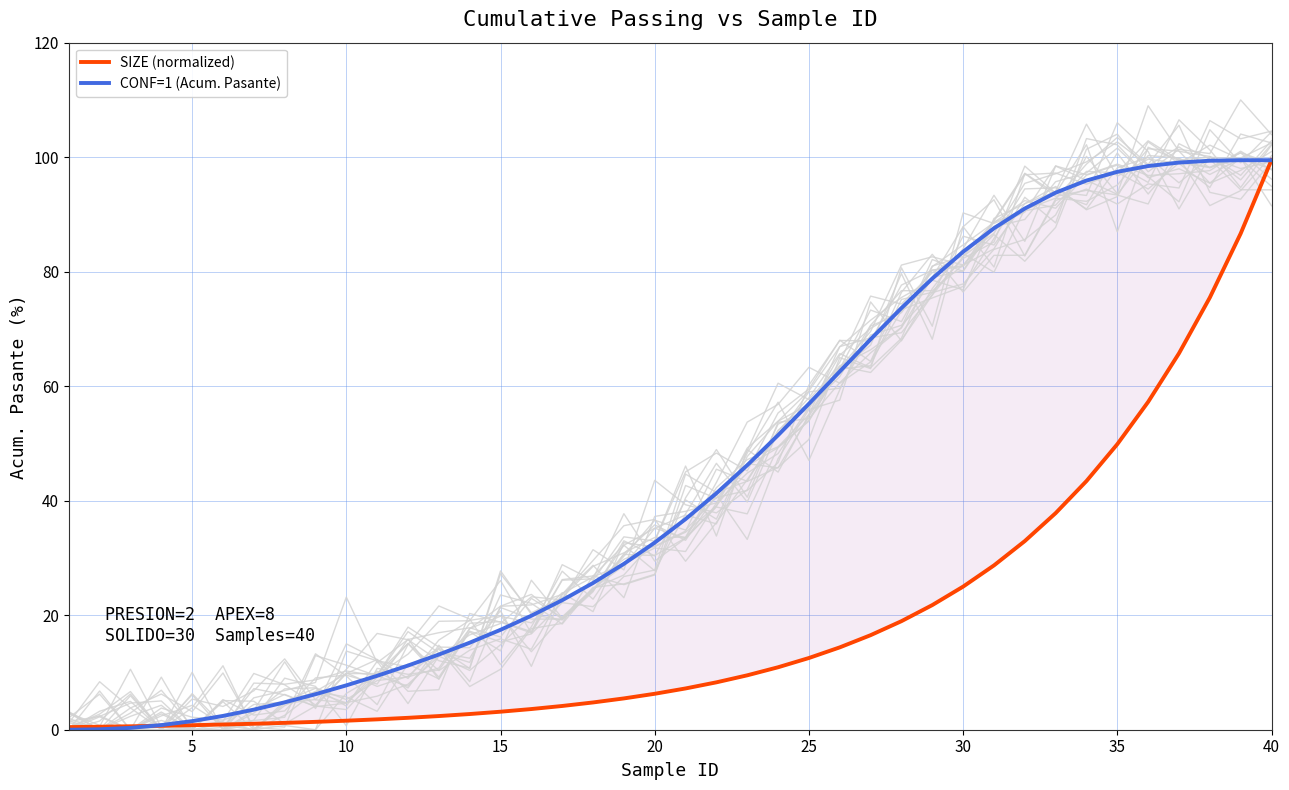

What is the value of the SIZE (normalized) point at the 24th from the left?

10.9